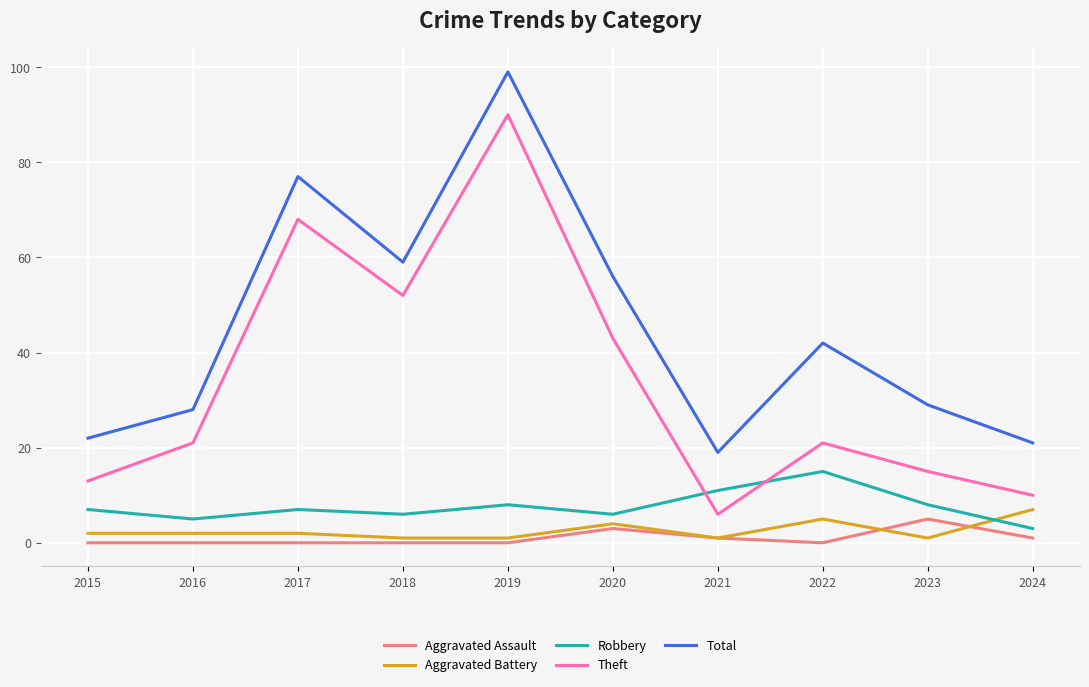

Is it true that Aggravated Battery equals 2 at 2017?

True